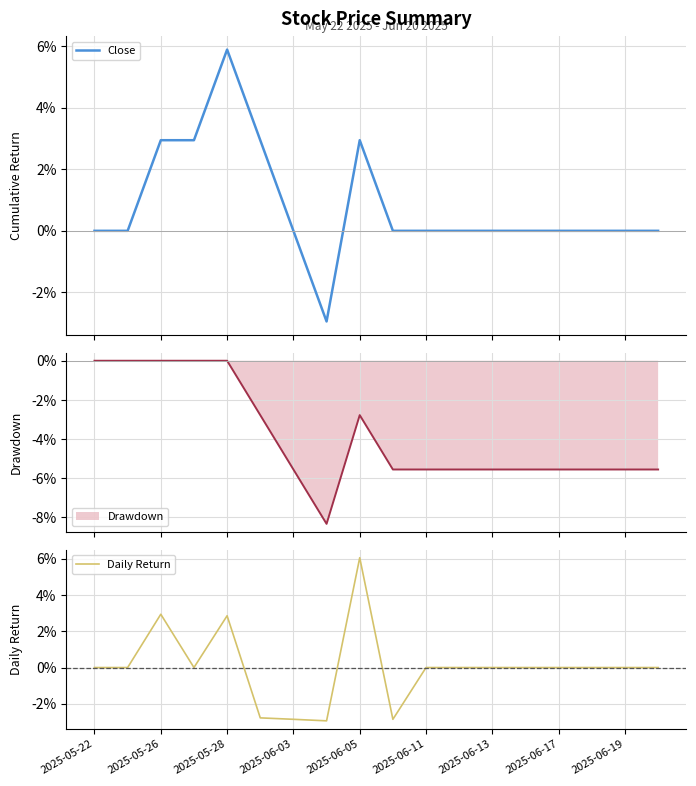

Which series has the largest range (max minus min)?

Daily Return